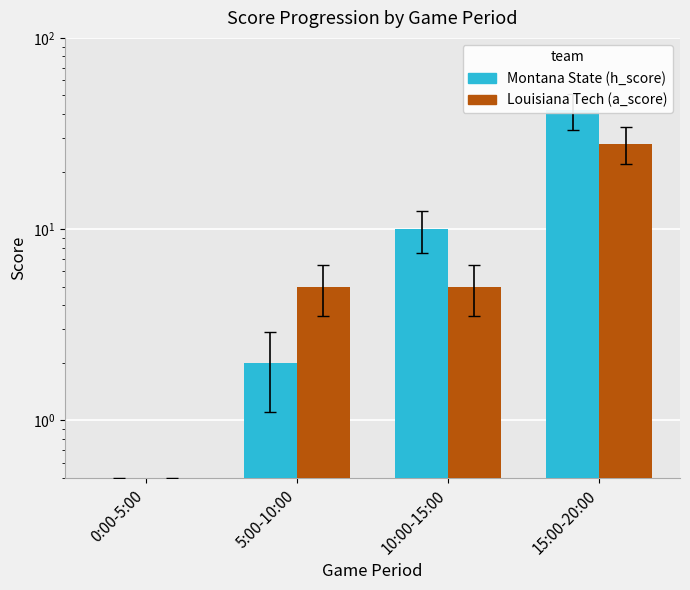

Are the bars horizontal?

No